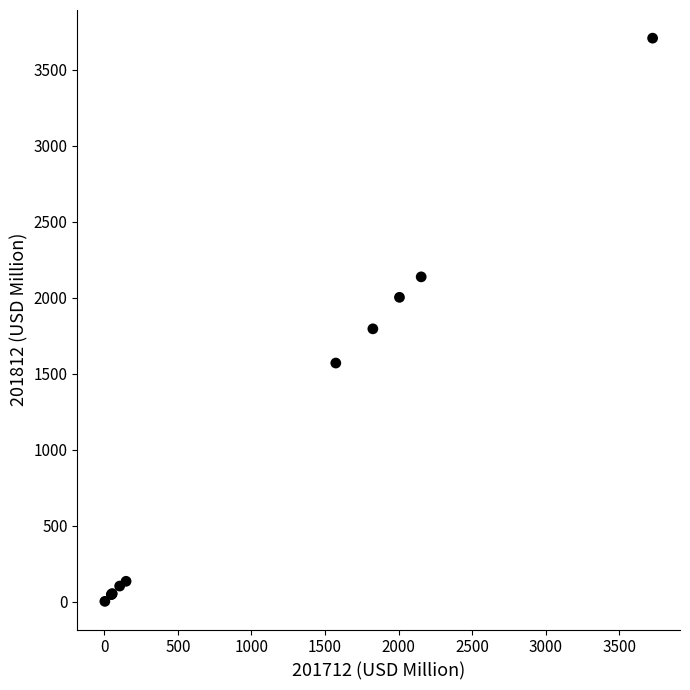

What Y value in the scatter plot is closest to 1854?

1794.8